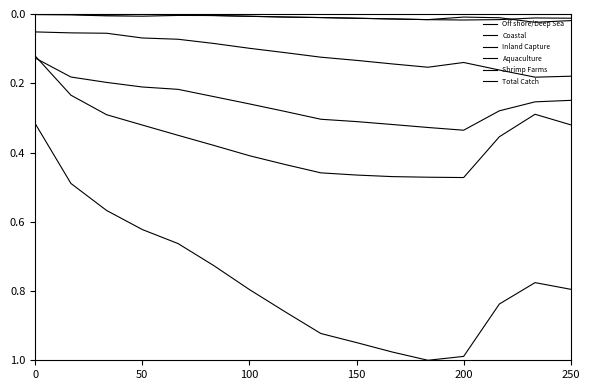

Does the chart display data point markers on the line(s)?

No